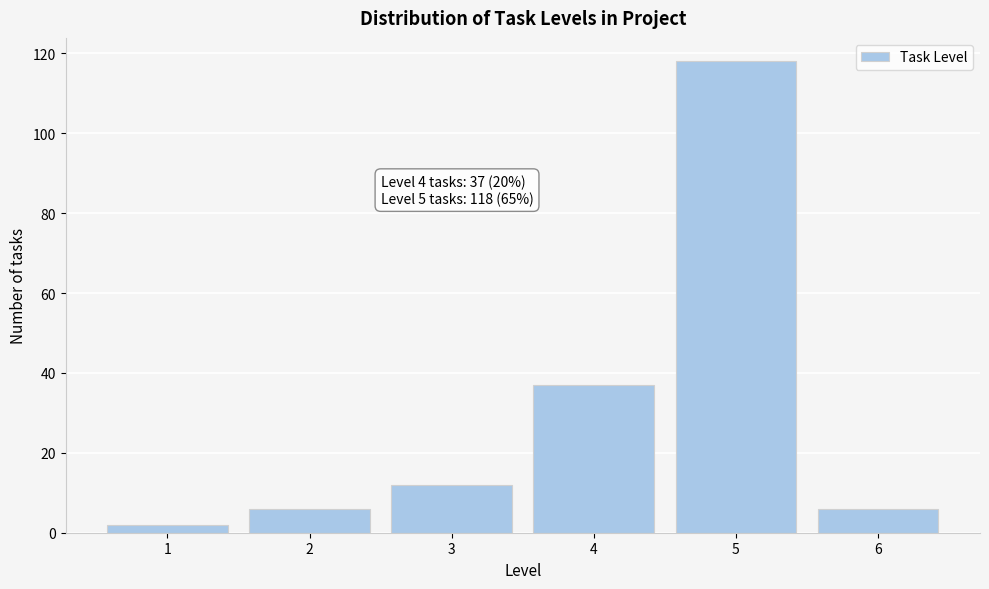

Reading left to right, list all the values displayed in this chart.

1=2	2=6	3=12	4=37	5=118	6=6